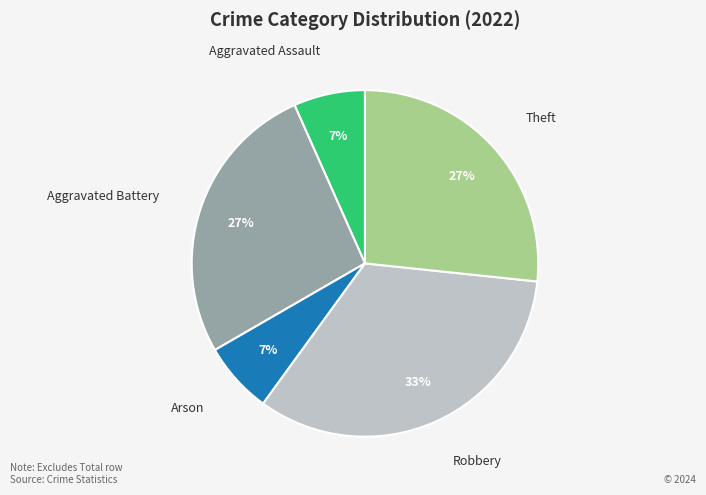

Between Aggravated Battery and Robbery, which is larger?

Robbery